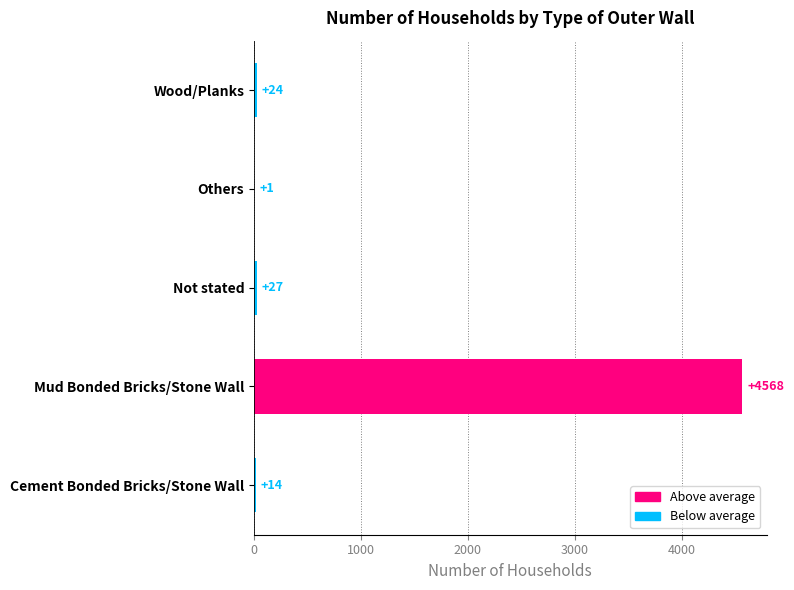

Where is the data nearest to the value 2284?

Not stated